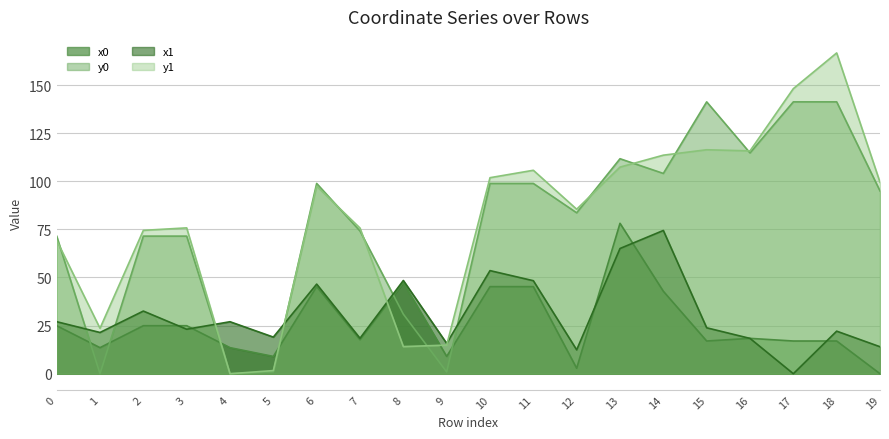

Reading left to right, transcribe all the data shown in this chart.

x0: 24.9	13.5	24.9	24.9	13.5	9.0	45.2	17.6	47.3	9.0	45.2	45.2	2.8	78.1	42.8	17.0	18.4	17.0	17.0	0.0
y0: 71.5	0.0	71.5	71.5	0.0	0.9	98.8	74.1	31.0	0.9	98.8	98.8	83.6	111.7	104.1	141.2	114.7	141.2	141.2	95.0
x1: 27.0	21.4	32.5	23.1	27.0	19.0	46.6	18.4	48.4	15.8	53.6	48.3	12.4	65.1	74.4	23.9	18.4	0.0	22.1	14.0
y1: 69.3	23.6	74.5	75.8	0.0	1.6	97.4	75.7	14.1	14.9	101.8	105.7	85.5	107.3	113.5	116.4	115.8	148.1	166.7	99.5